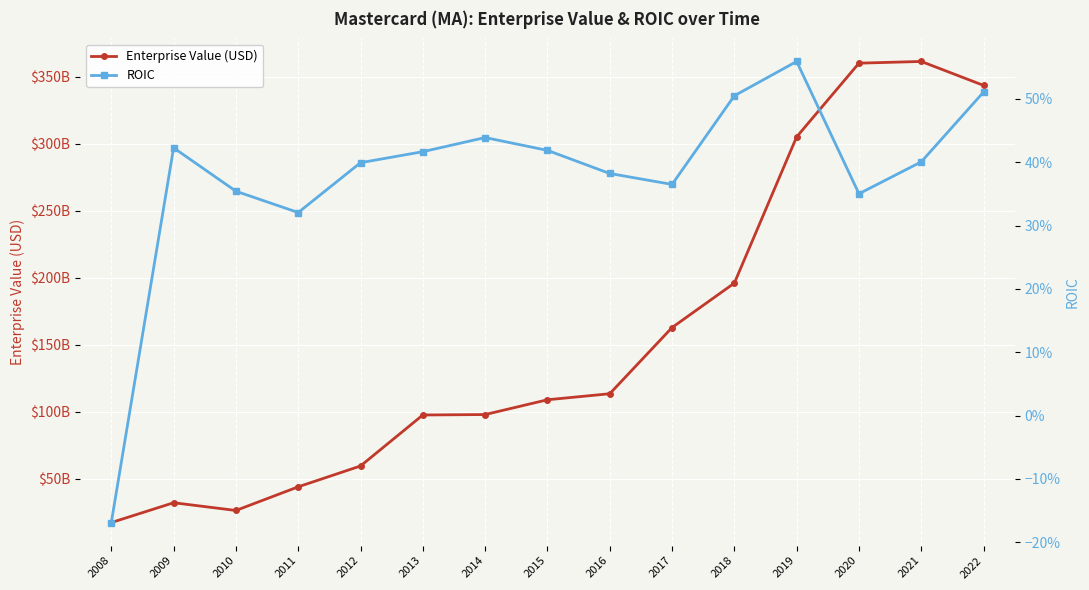

How many data points does each series have?

15